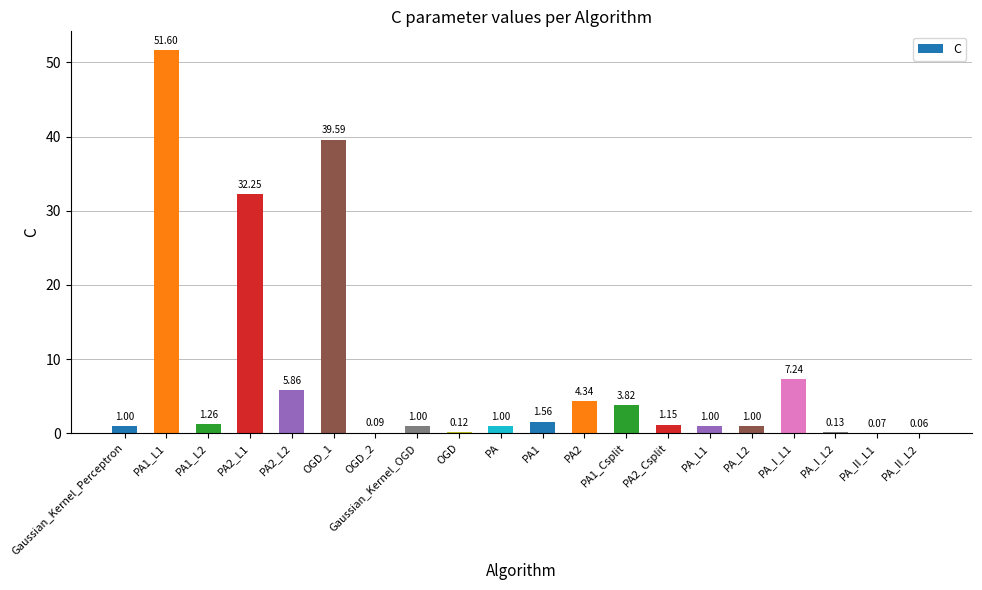

Which has a higher value, PA_I_L2 or PA_II_L1?

PA_I_L2